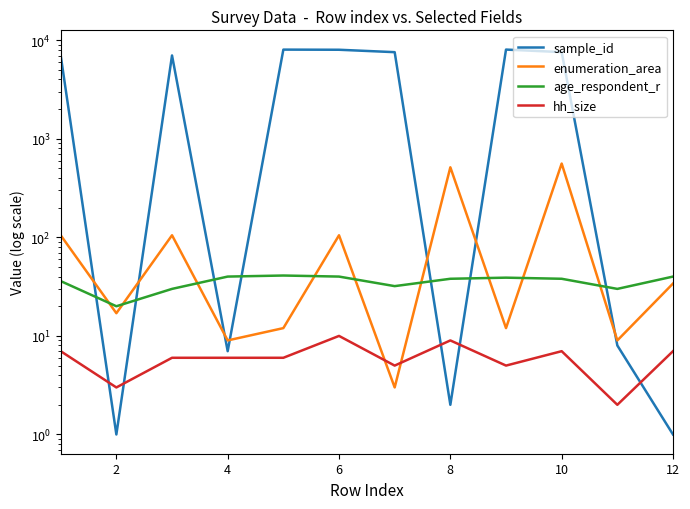

What is the difference between the maximum and minimum values in the hh_size series?

8